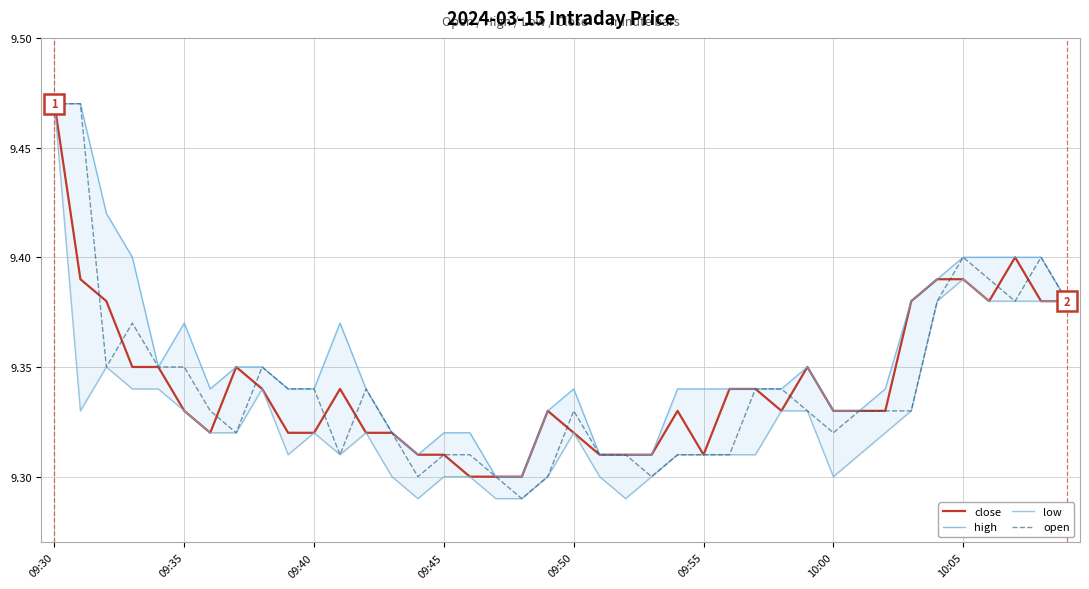

At which category is the sum across all series the highest?

09:30